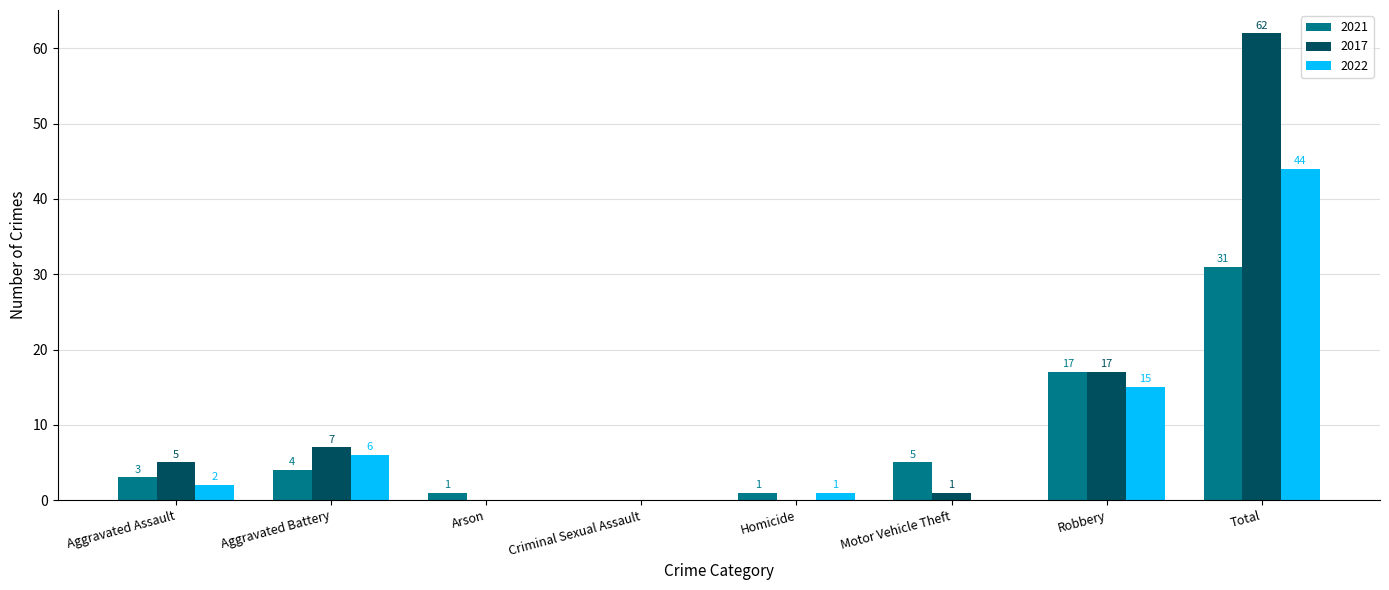

Reading left to right, list all the values displayed in this chart.

2021: 3	4	1	0	1	5	17	31
2017: 5	7	0	0	0	1	17	62
2022: 2	6	0	0	1	0	15	44